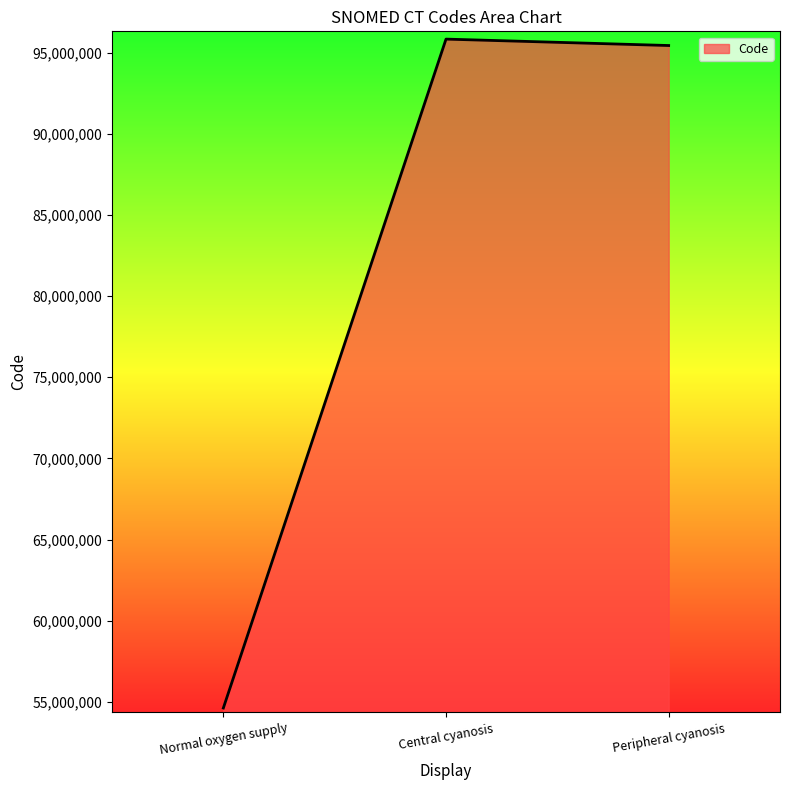

Rank the categories by value from highest to lowest.

Central cyanosis, Peripheral cyanosis, Normal oxygen supply